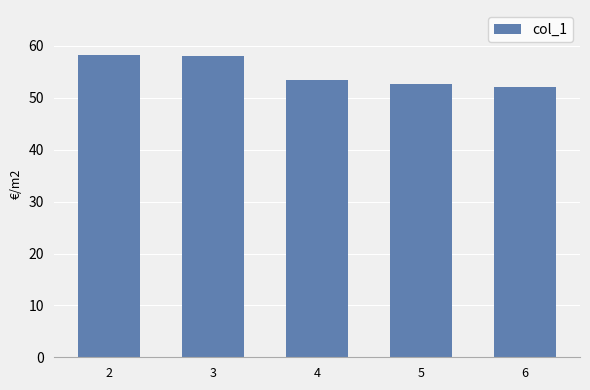

The chart shows a value of 52.0 at 6. True or false?

True